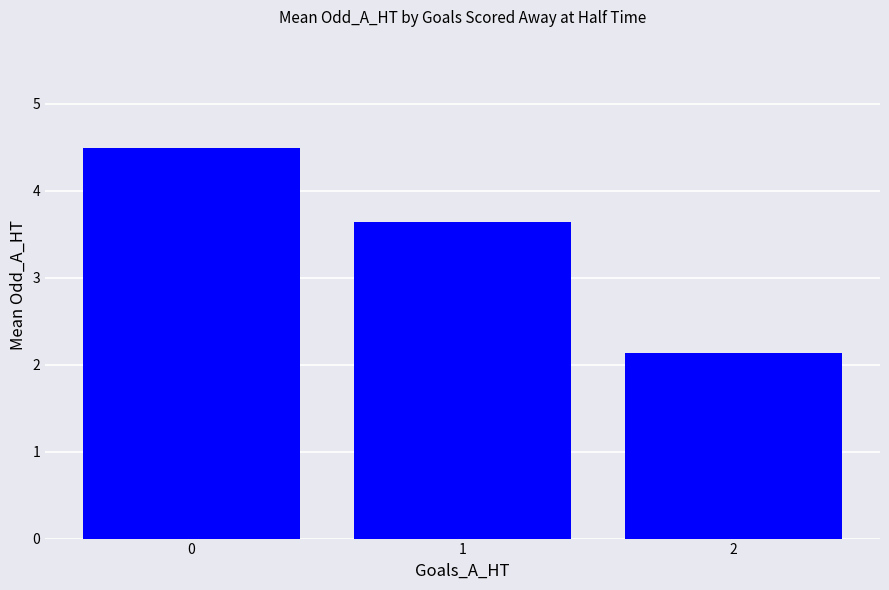

What value does the data have at 1?

3.6